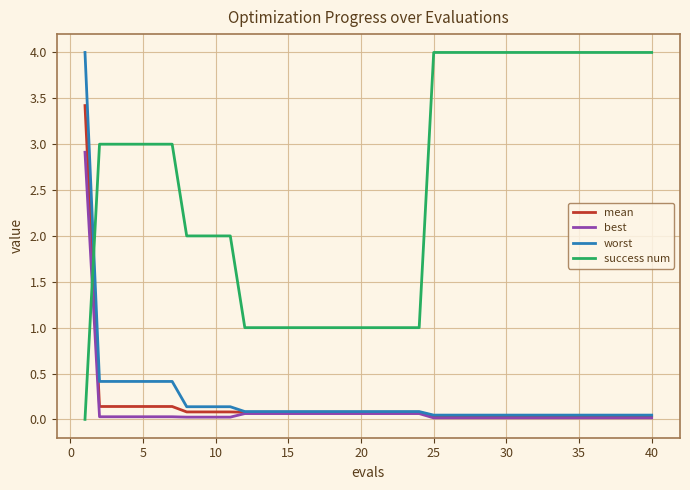

What are all the series names shown in the legend?

mean, best, worst, success num